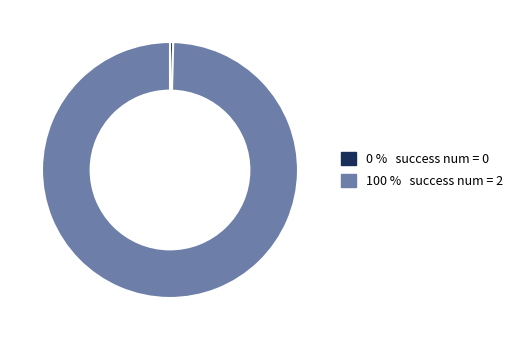

Is there a majority slice in this chart?

Yes